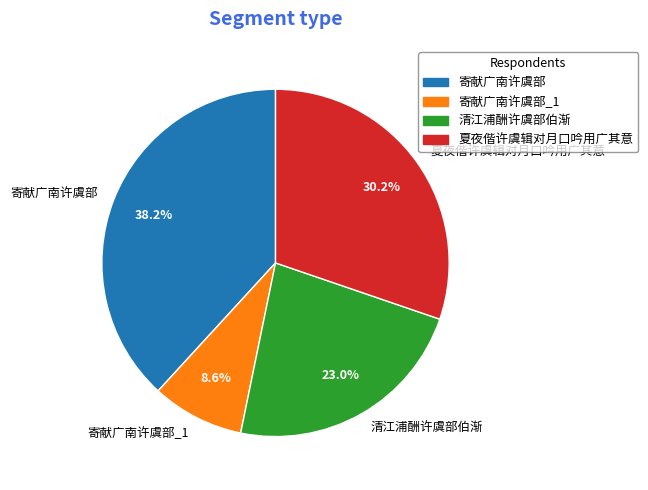

Approximately how many times larger is the value at 清江浦酬许虞部伯渐 compared to 寄献广南许虞部_1?

2.7